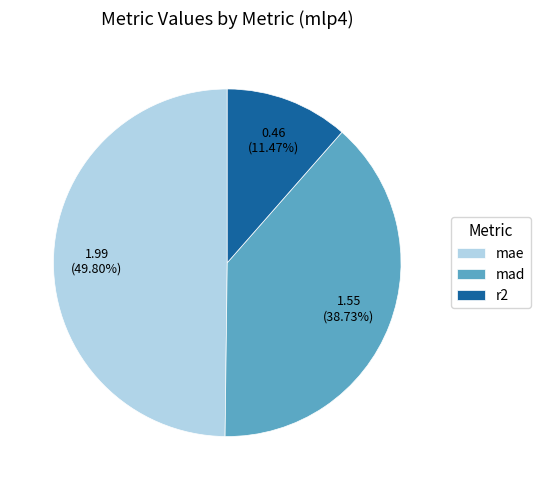

To the nearest percent, what percentage of the pie is r2?

11%